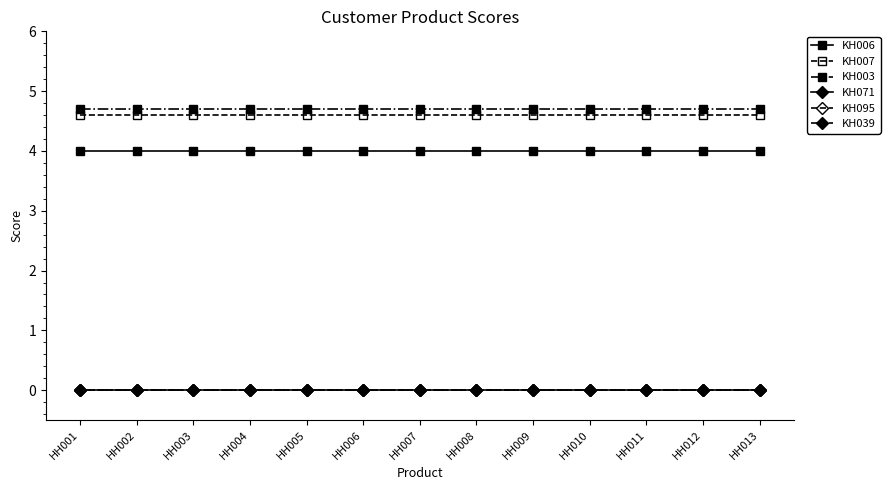

At how many categories does at least one series exceed 0?

13